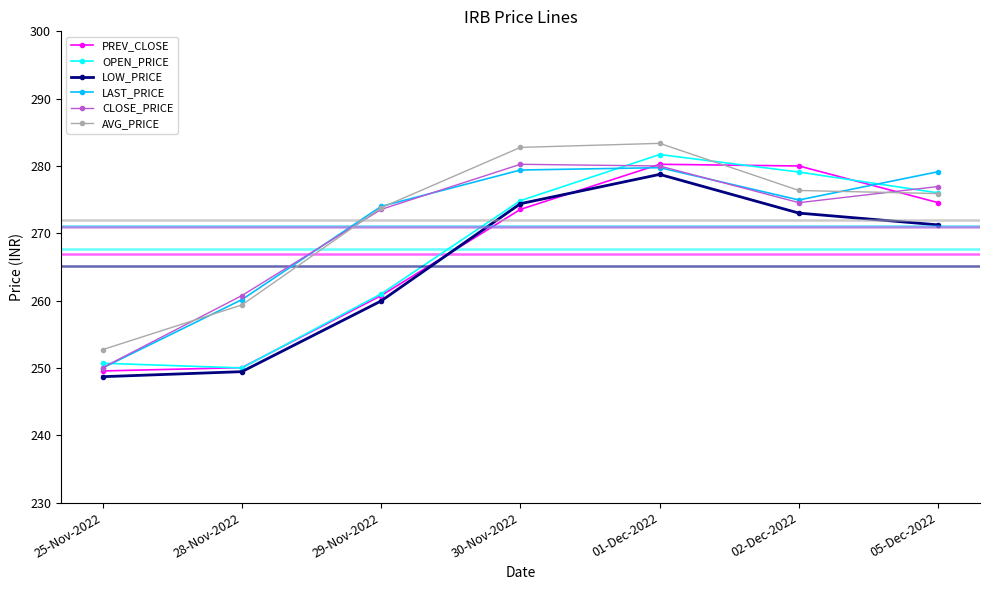

How many data points does each series have?

7